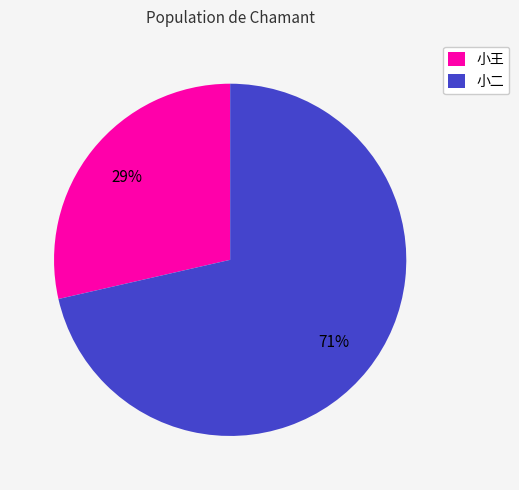

Does 小二 account for over 50% of the chart?

Yes